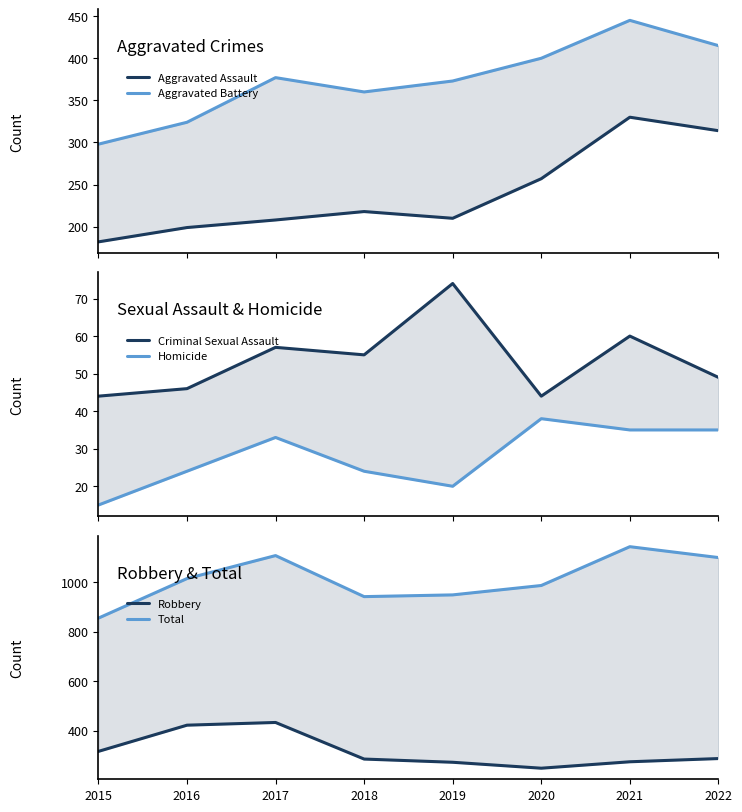

True or false: Robbery and Criminal Sexual Assault intersect in this chart.

False